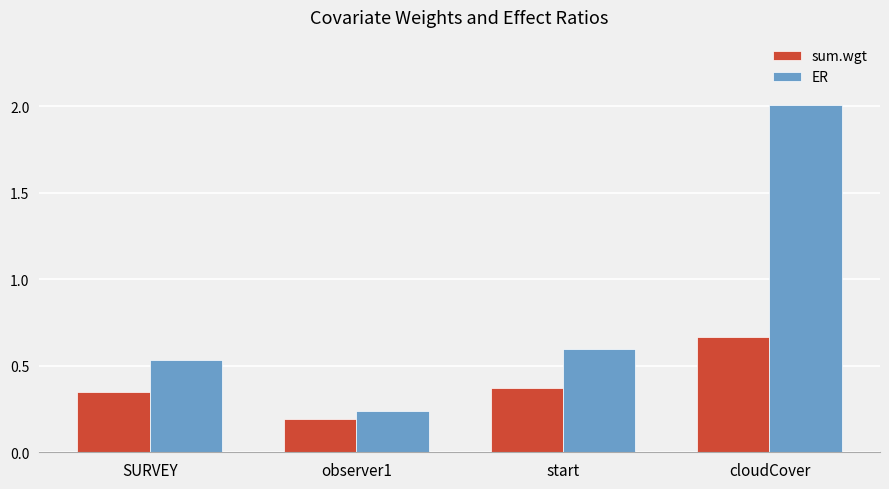

Rank the categories by ER value from lowest to highest.

observer1, SURVEY, start, cloudCover